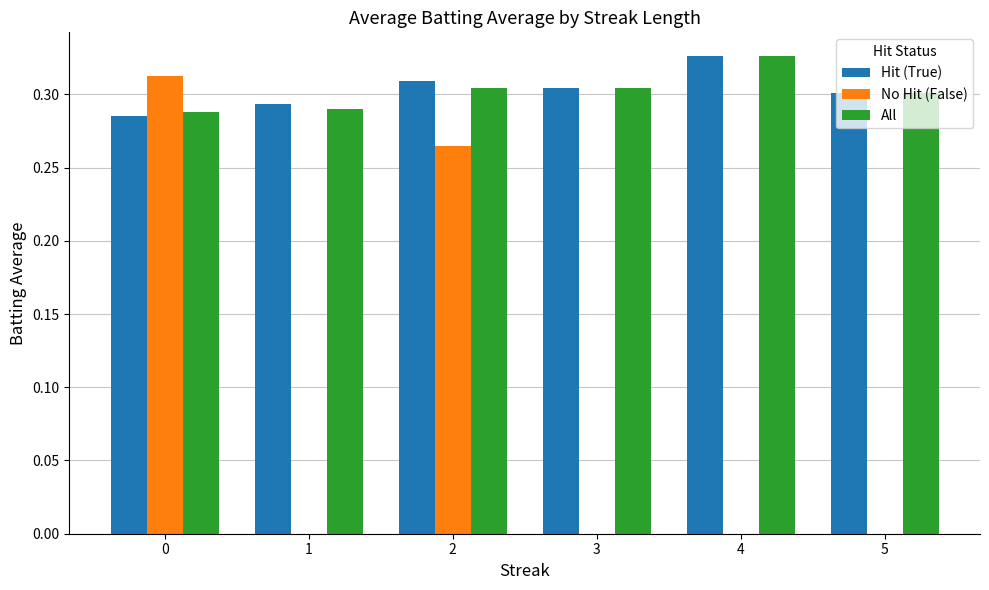

True or false: All has a value of 0.2 at 1.

False